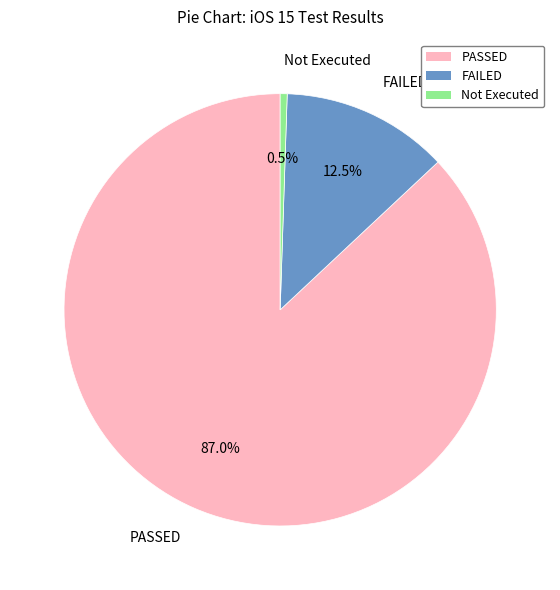

What is the largest slice in the pie chart?

PASSED